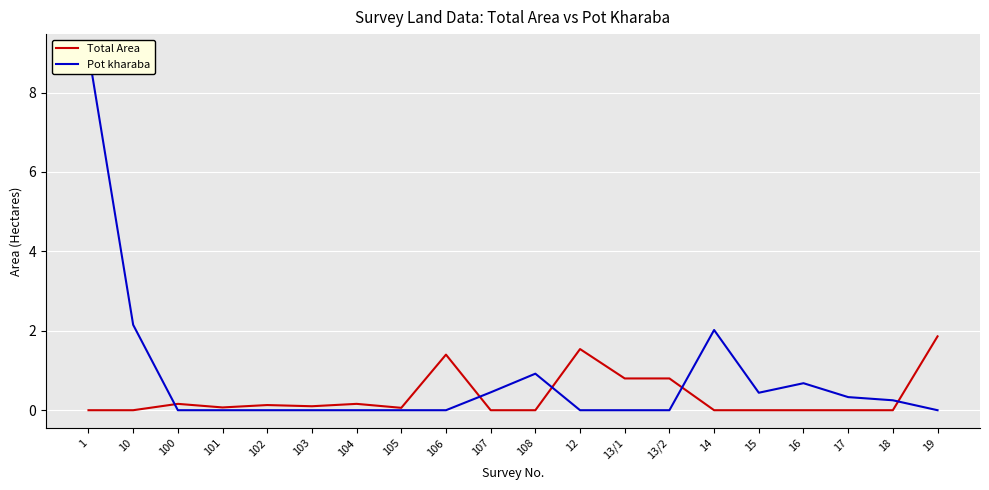

At which category does the chart reach its minimum across all series?

1